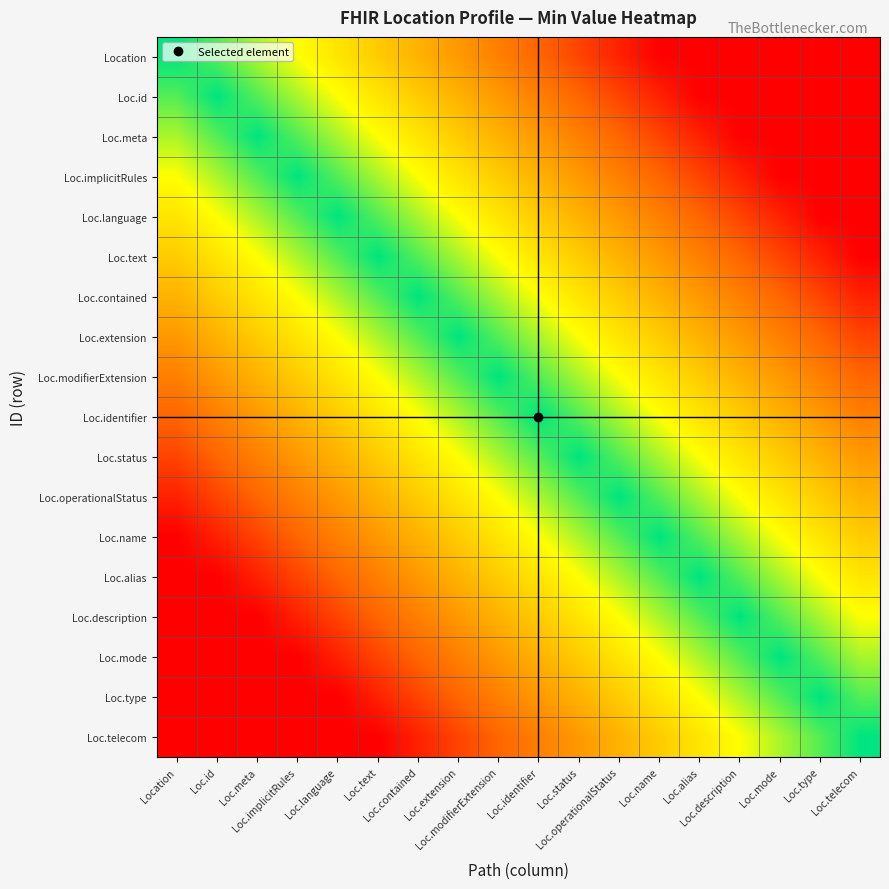

Count the number of categories in the chart.

18